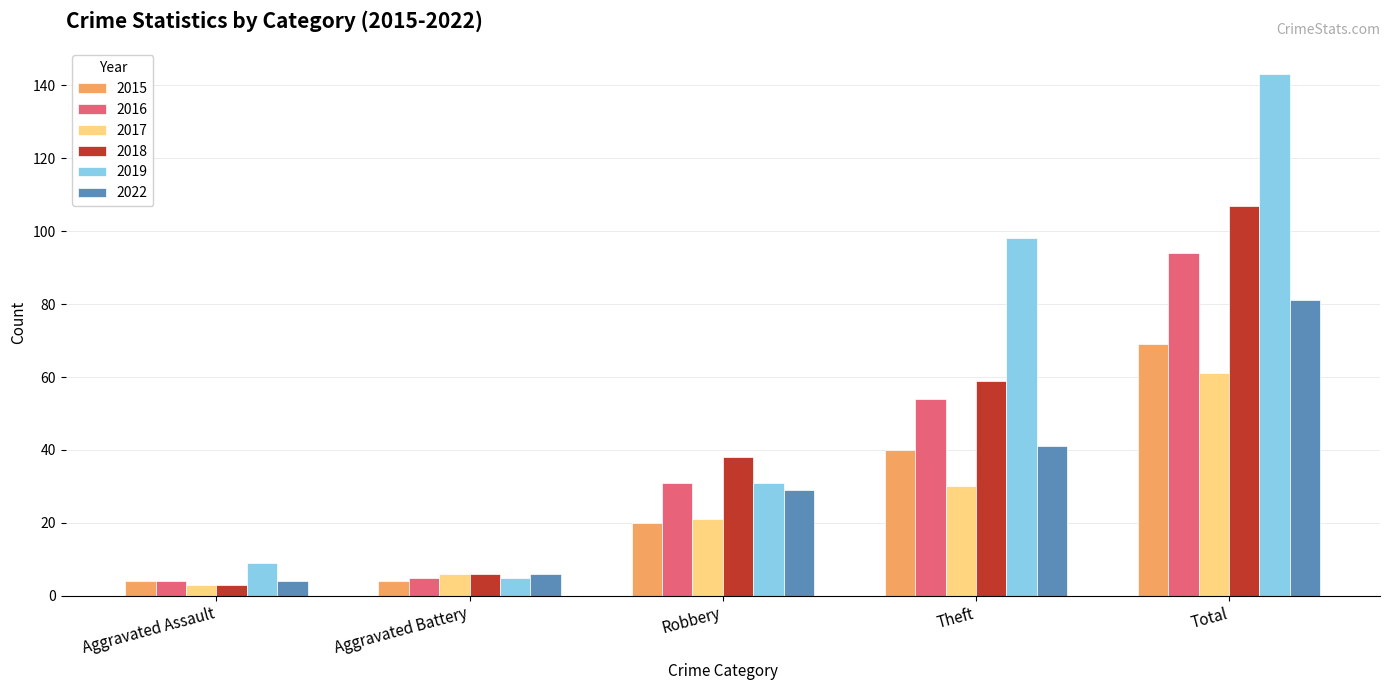

How many bars are there in total?

30